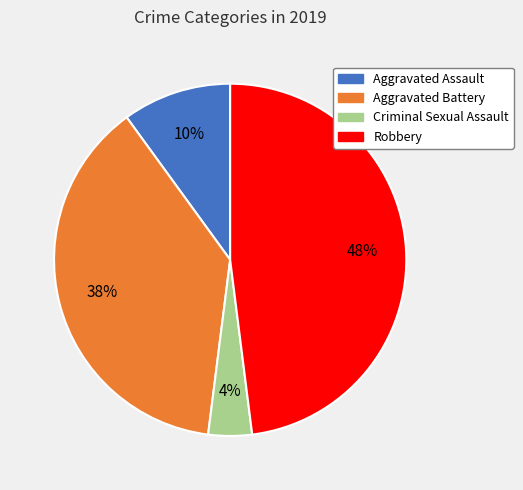

Do Aggravated Battery and Aggravated Assault together represent more than half of the pie?

No